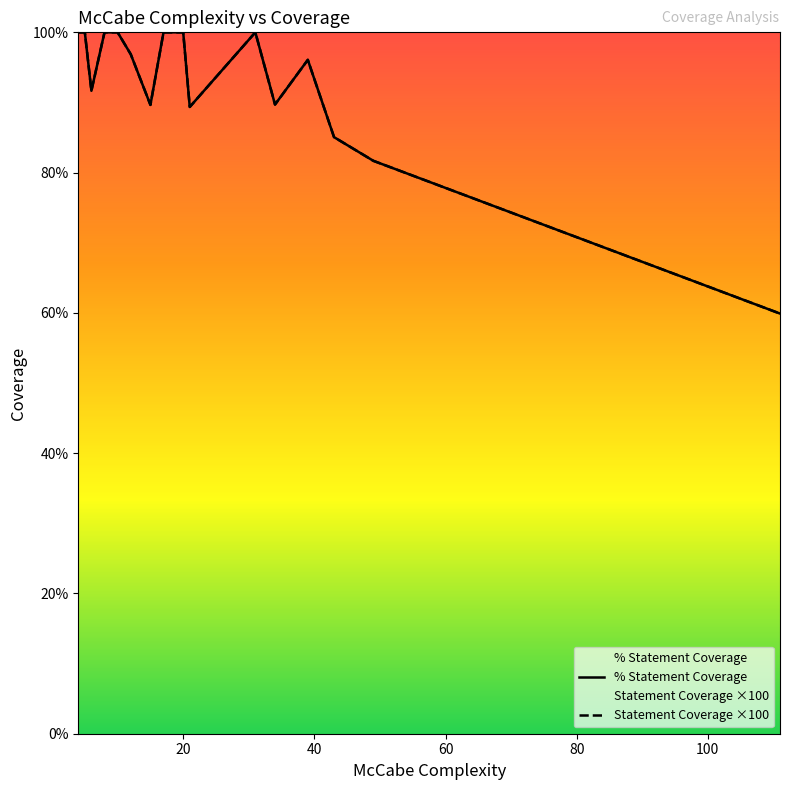

How many lines are shown in the chart?

2